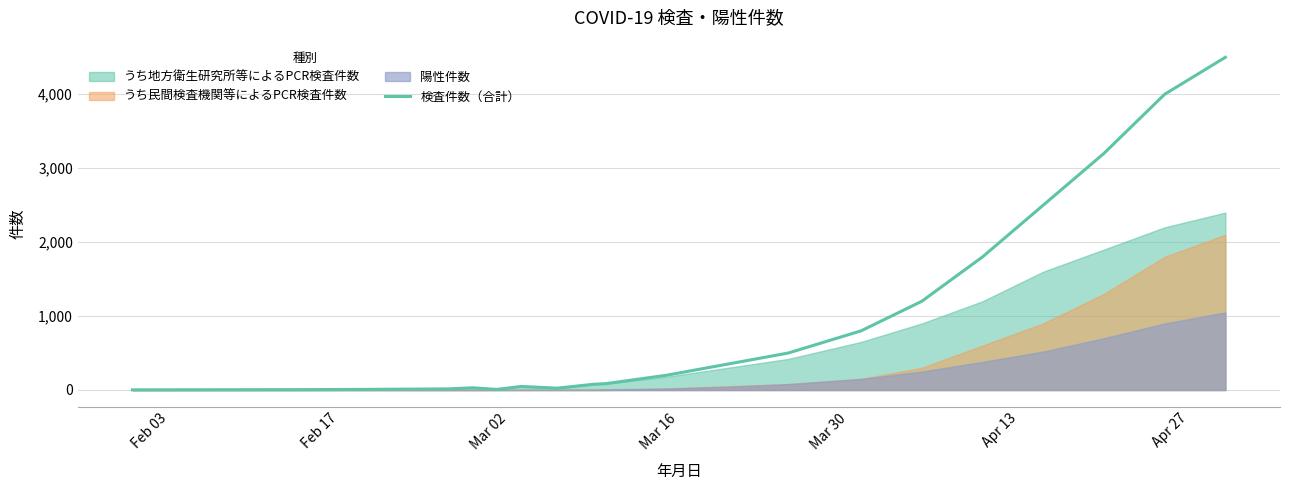

What is the maximum value for 検査件数（合計）?

4500